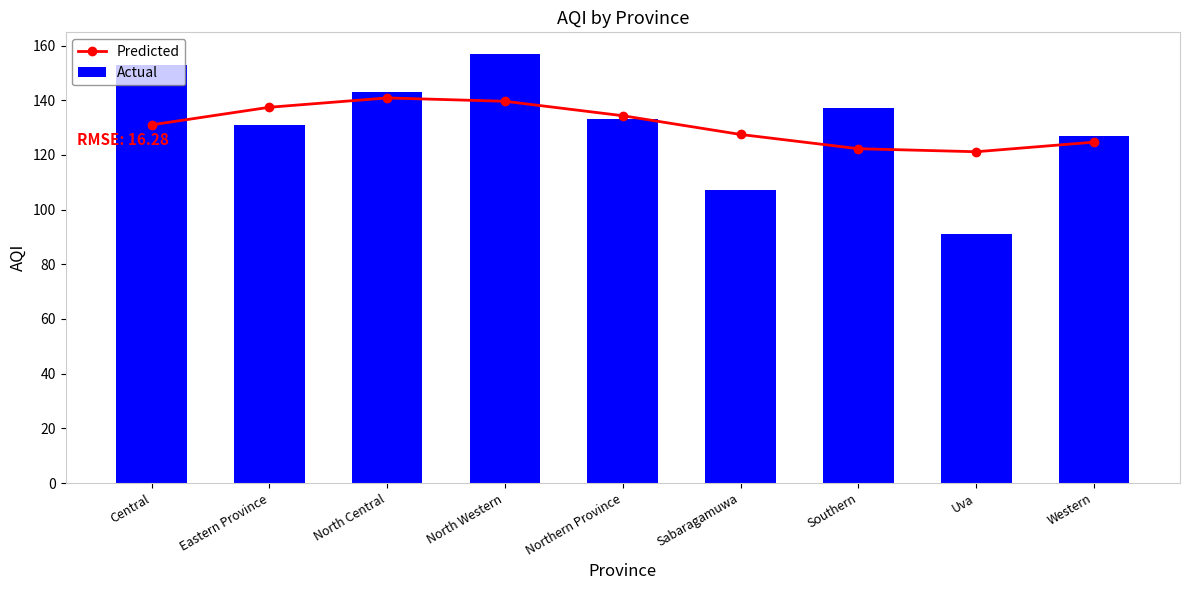

How many values in the Predicted series are below 131?

4